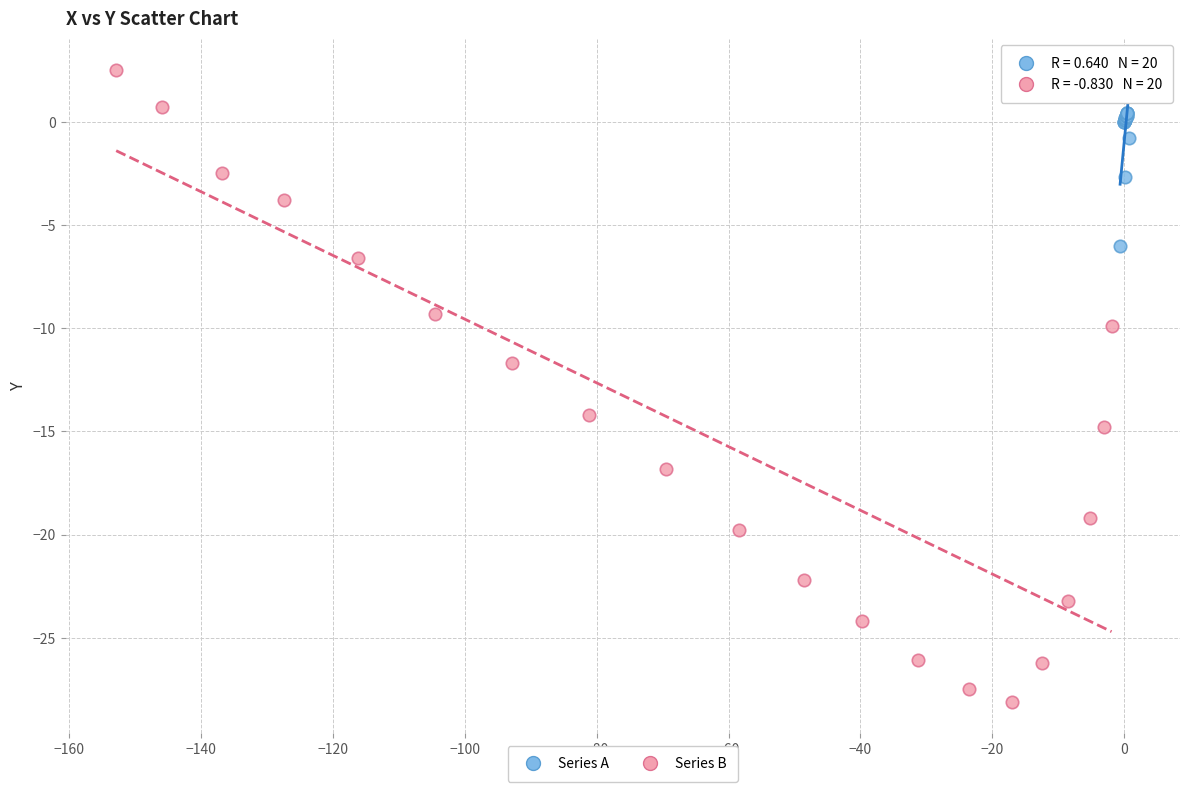

Which series contains the highest Y value?

Series B